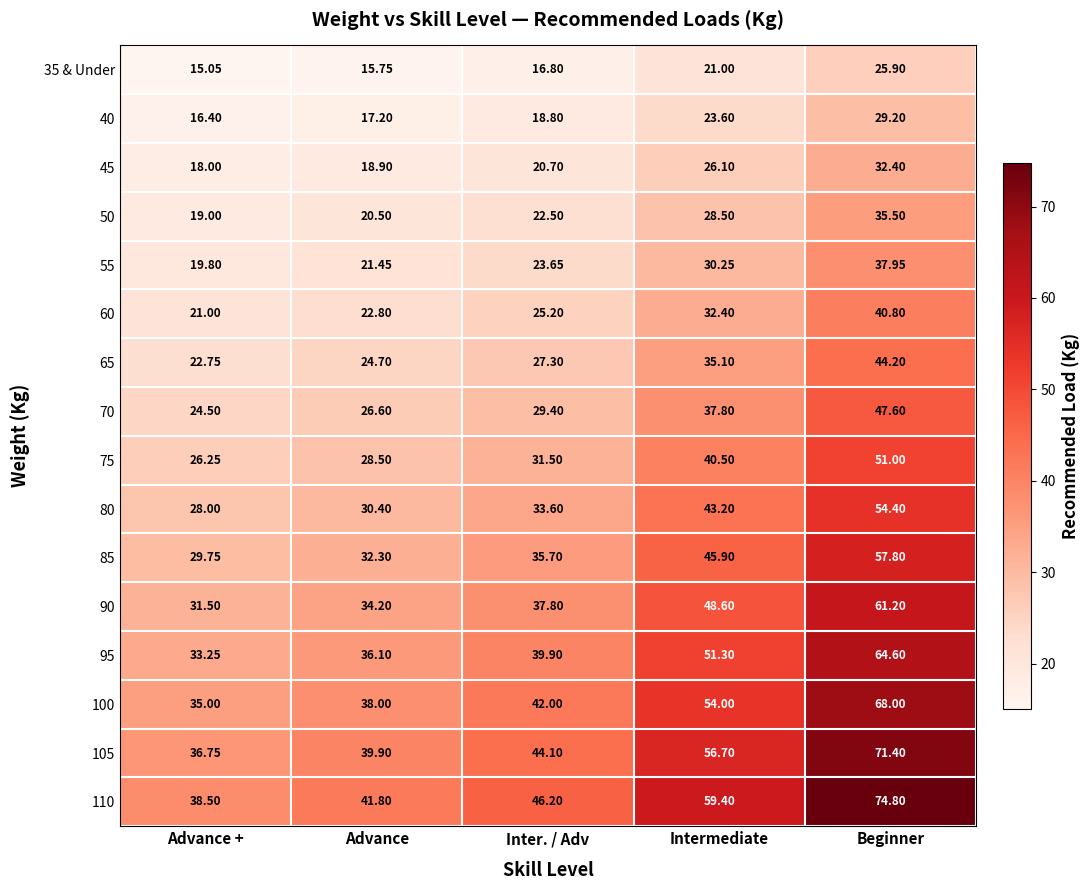

At which category is the sum across all series the highest?

Beginner